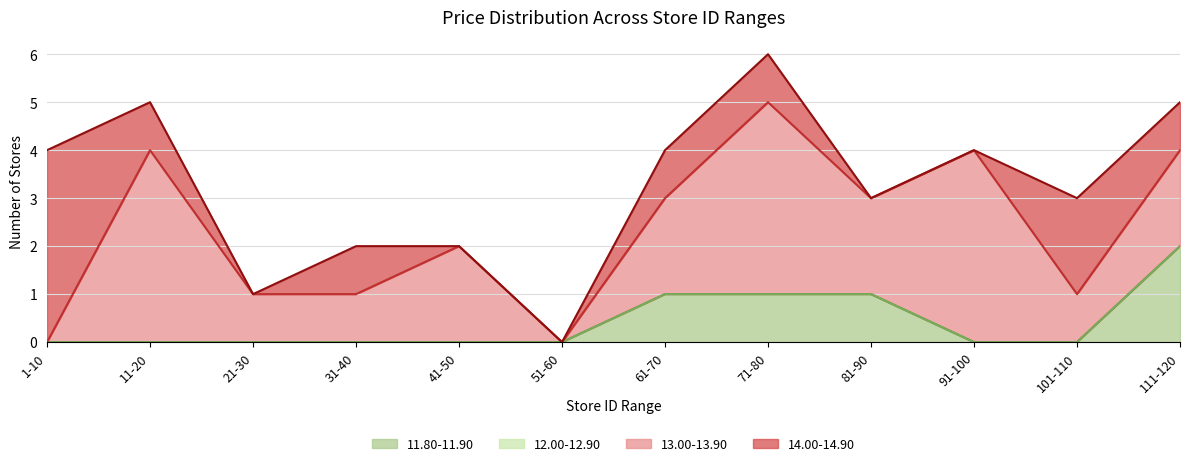

Does the chart display data point markers on the line(s)?

No